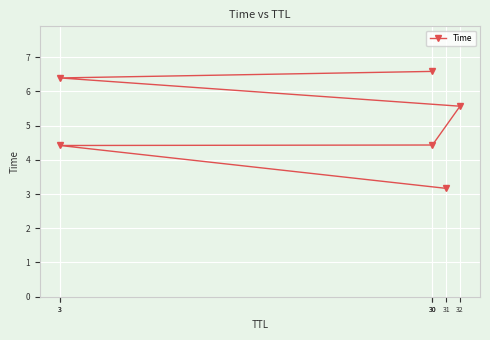

True or false: the data shows 4.4 at 3.

True